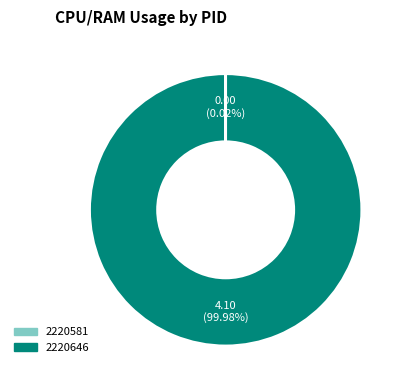

What is the majority slice?

2220646